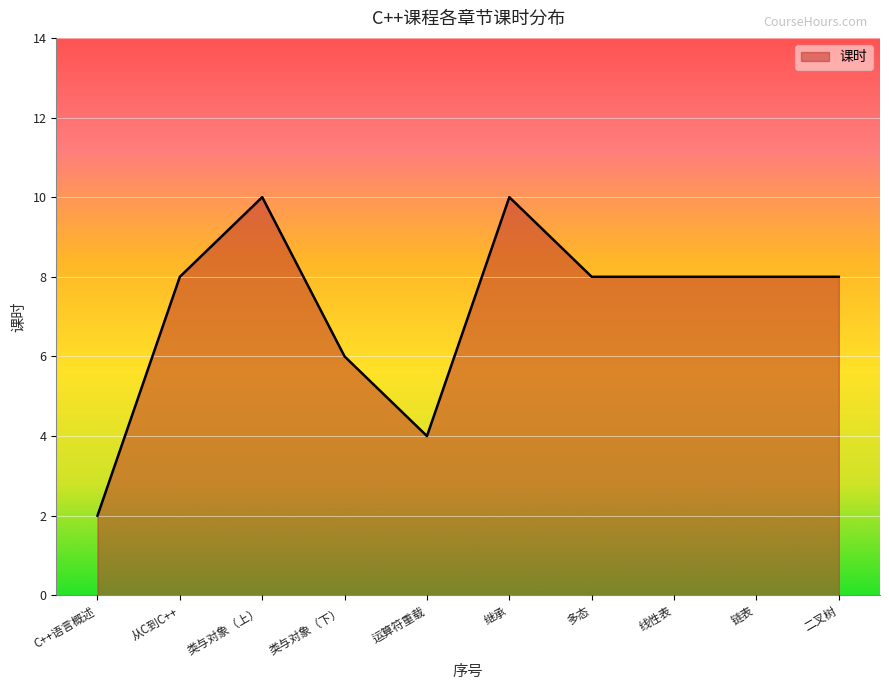

What position from the right is 继承?

5